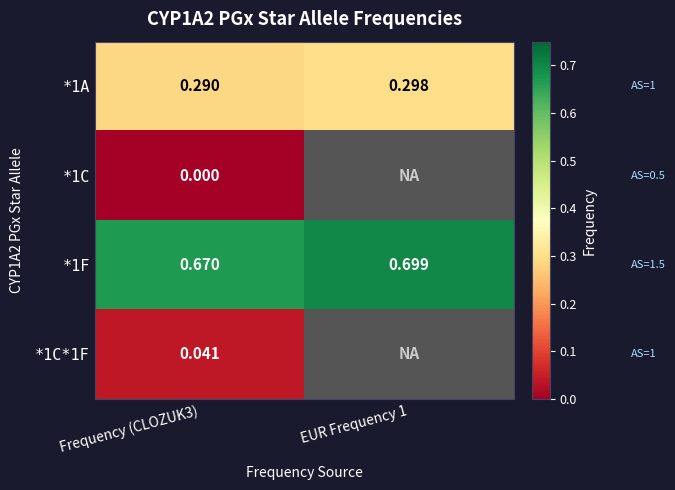

At which category does the chart reach its minimum across all series?

Frequency (CLOZUK3)